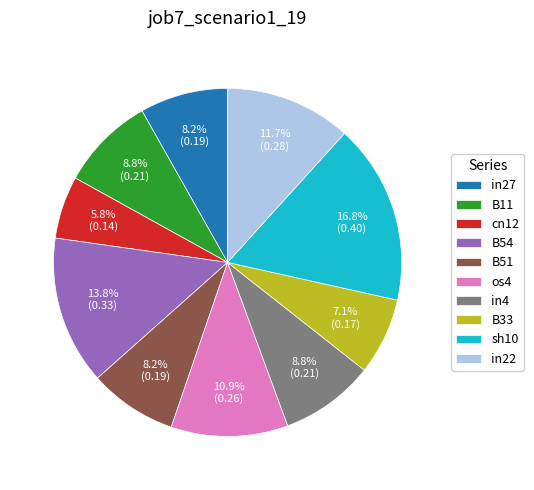

True or false: os4 accounts for 21% of the total.

False